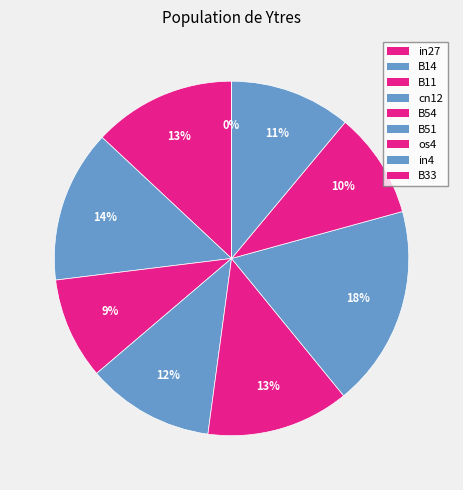

Count the number of slices in the pie.

9